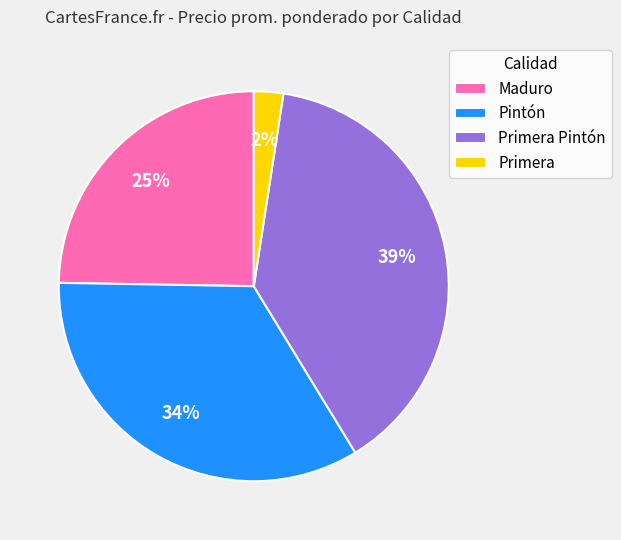

What percentage is the Maduro slice, to the nearest percent?

25%